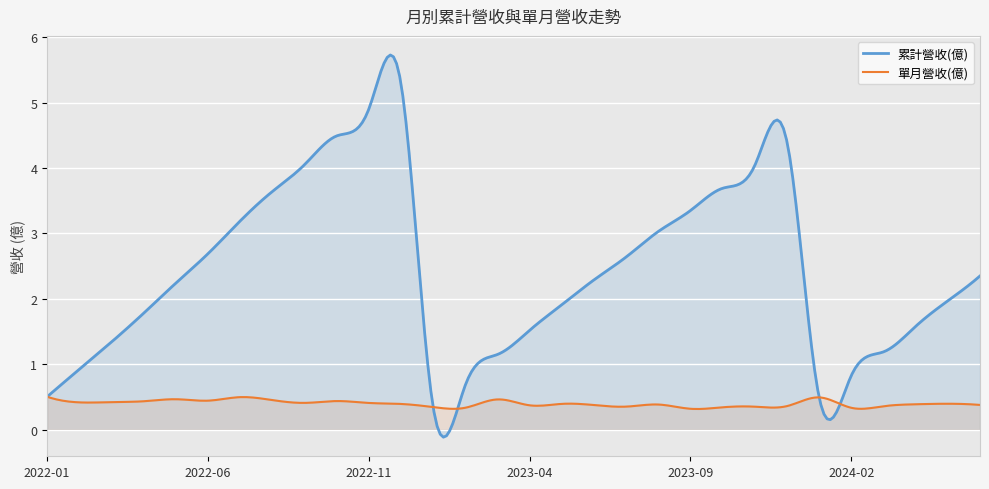

What position from the right is 2023-11?

8